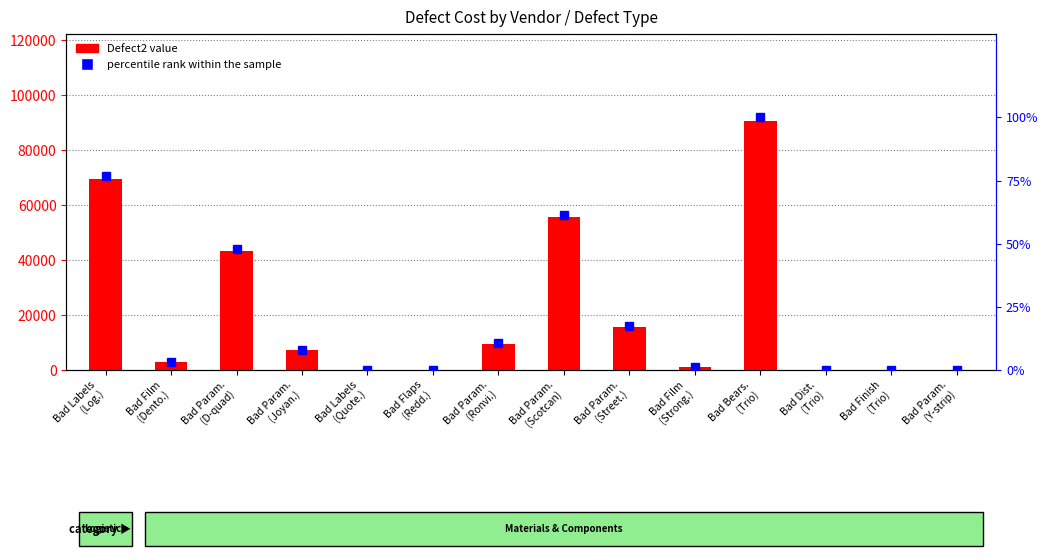

Which has a higher value, Bad Param.
(Joyan.) or Bad Dist.
(Trio)?

Bad Param.
(Joyan.)